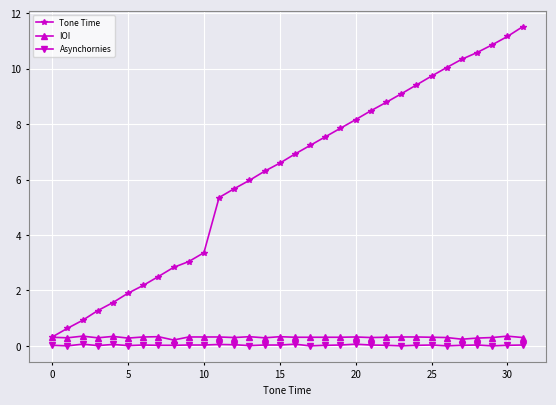

Which series has the largest total across all categories?

Tone Time